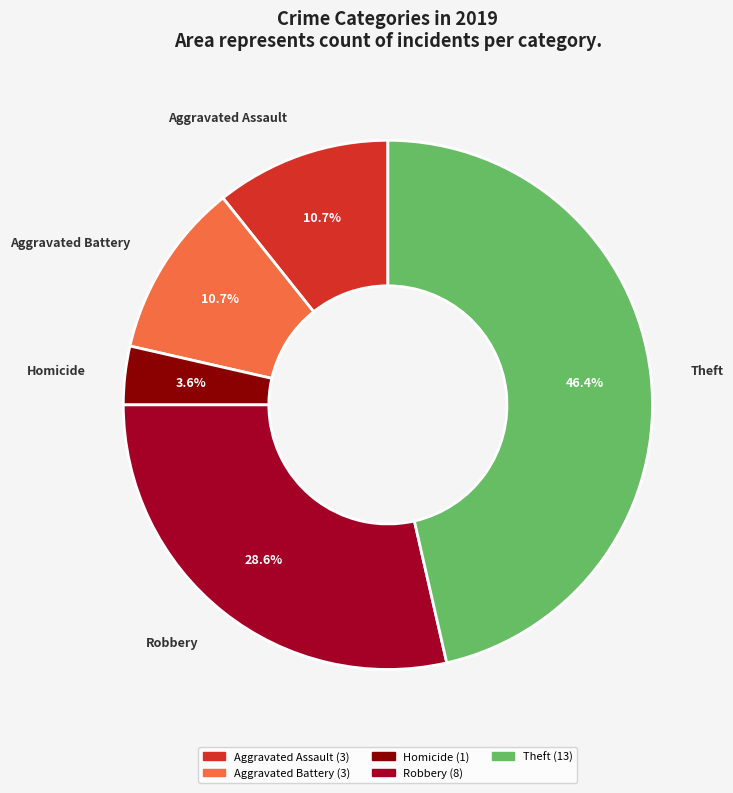

How many segments does this pie chart have?

5